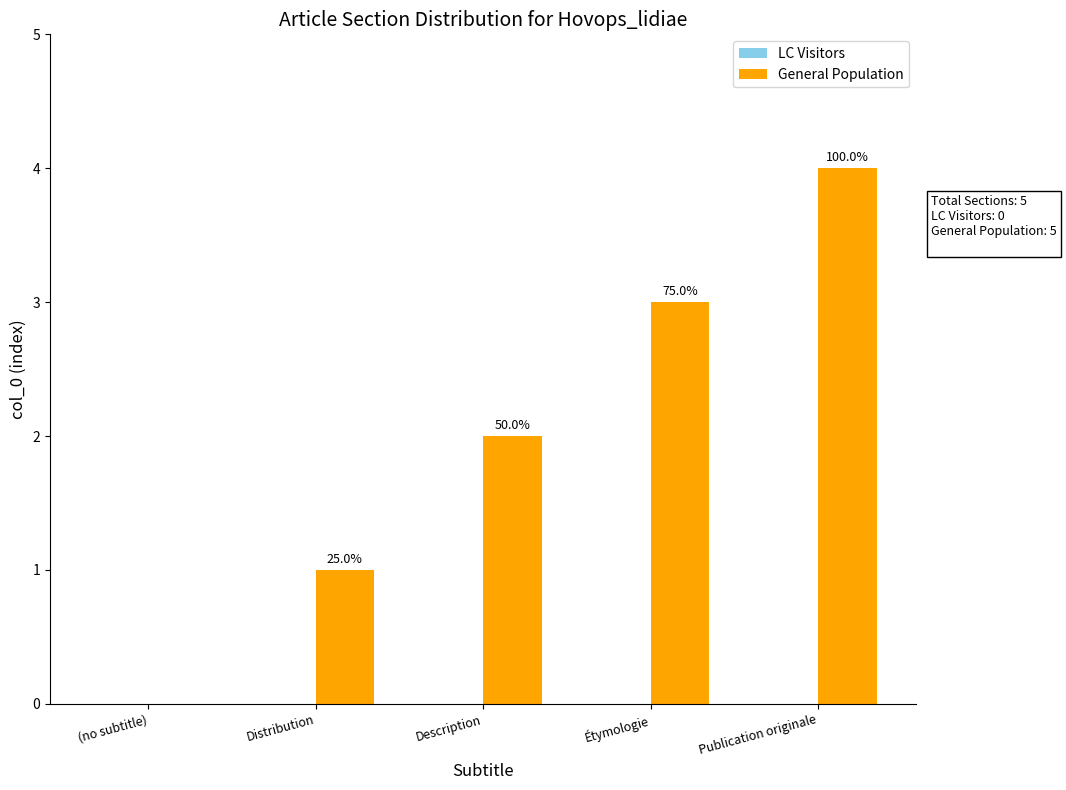

Are the bars horizontal?

No